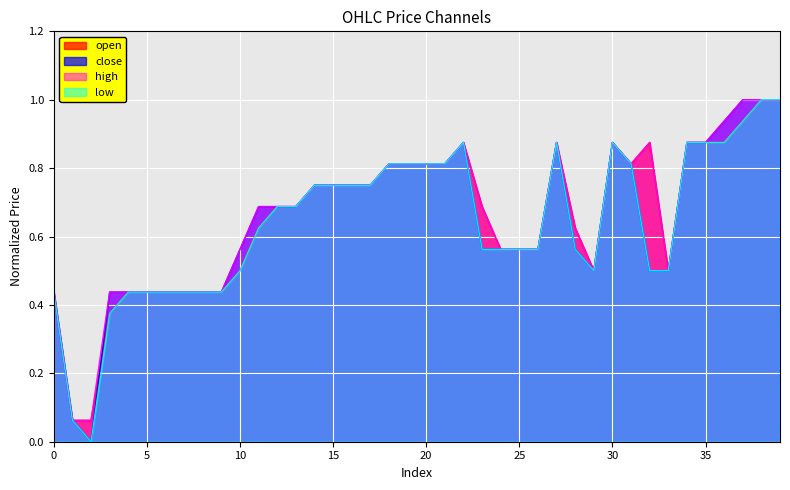

What is the value of the close point at the 6th from the left?

0.4